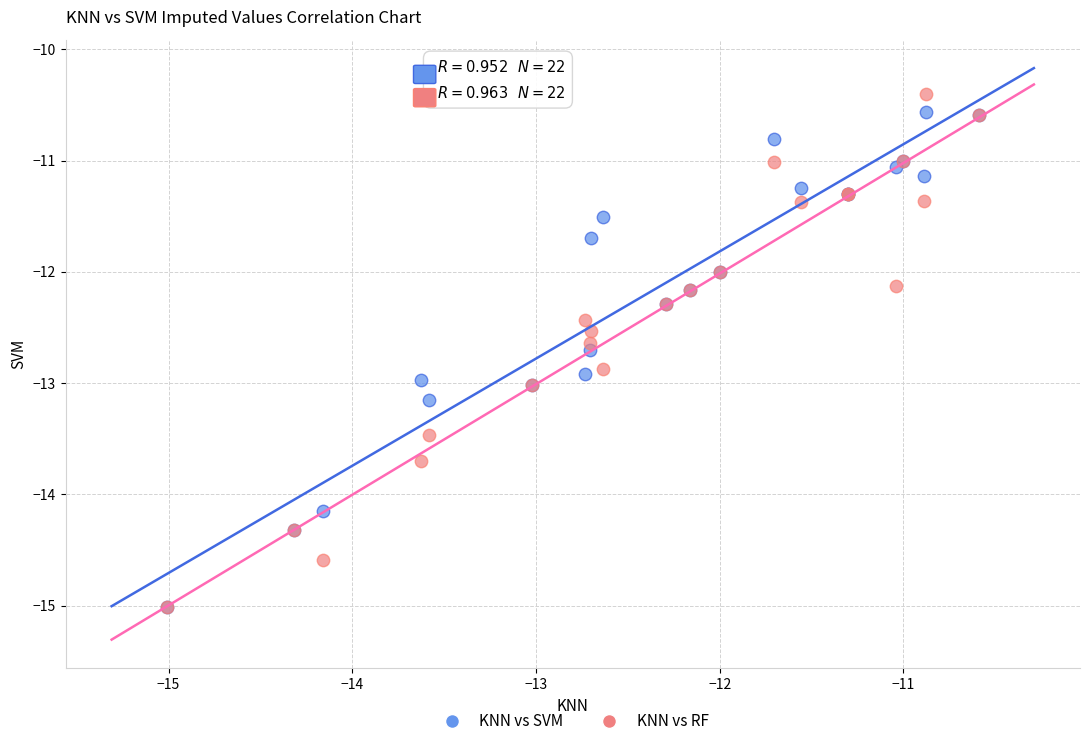

What are all the series names shown in the legend?

KNN vs SVM, KNN vs RF